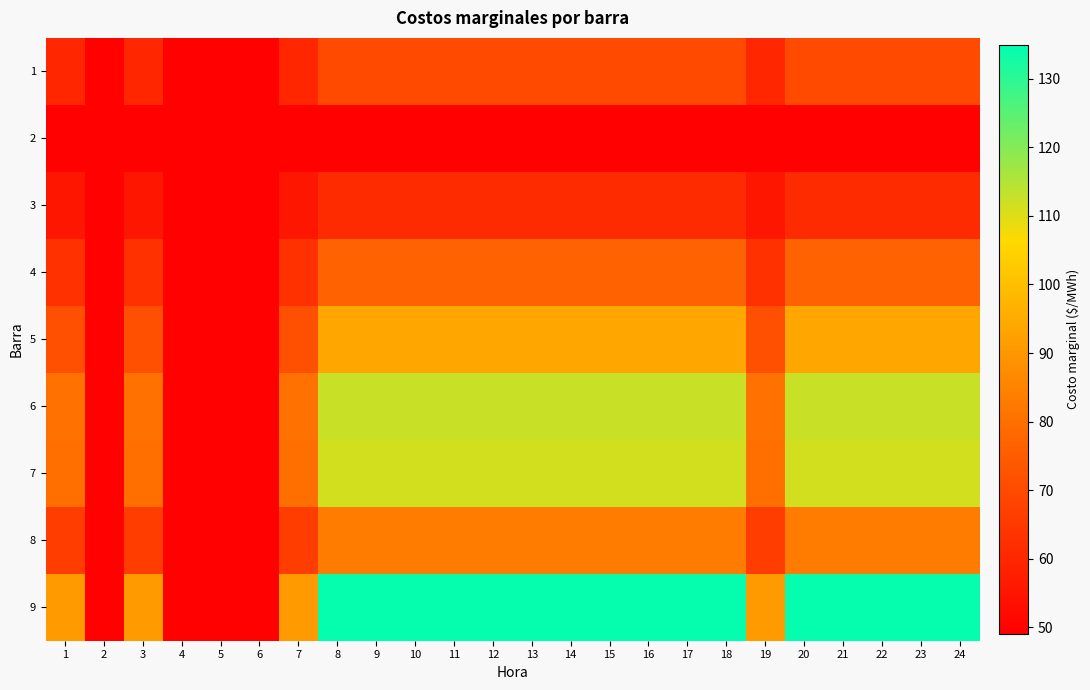

Which label corresponds to the largest value in the chart?

8